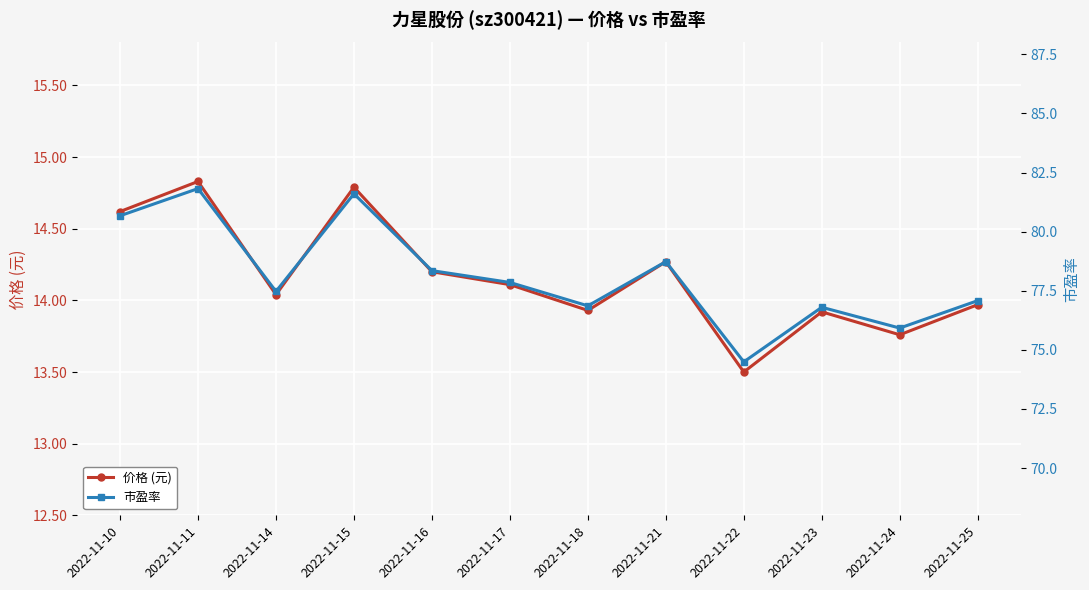

How many categories are shown in the chart?

12